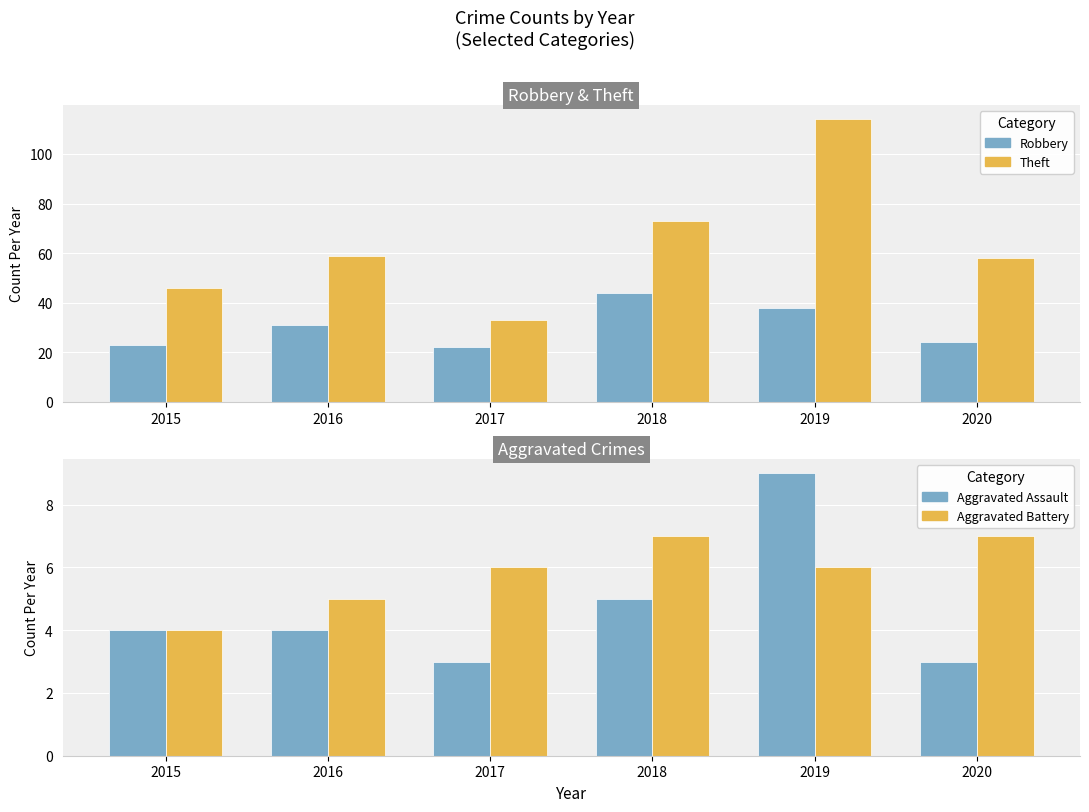

What are all the series names shown in the legend?

Robbery, Theft, Aggravated Assault, Aggravated Battery